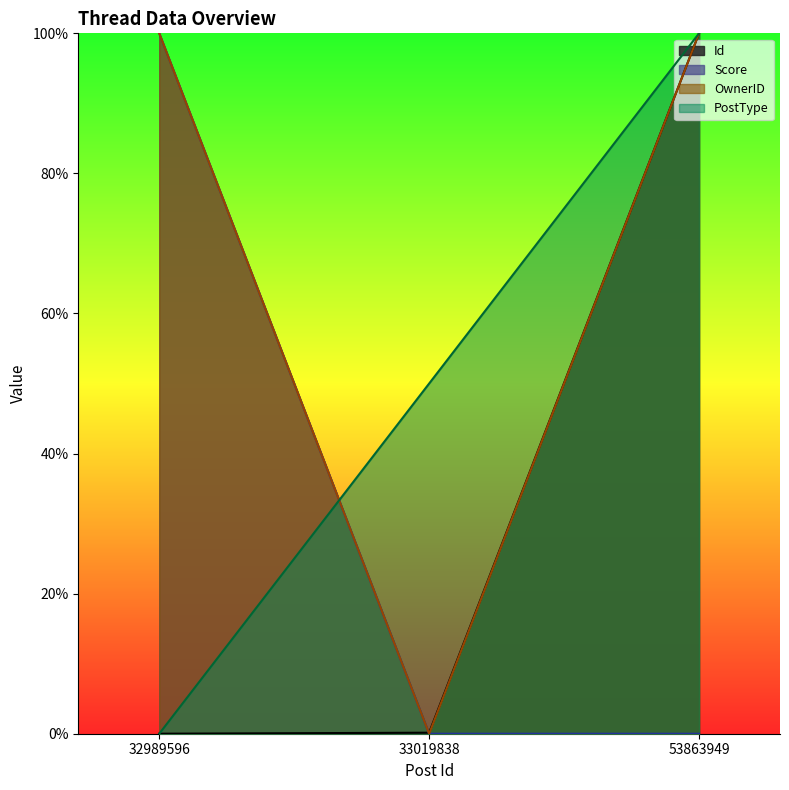

Reading left to right, what are all the values shown in this chart?

Id: 0.0	0.1	100.0
Score: 100.0	0.0	0.0
OwnerID: 100.0	0.0	100.0
PostType: 0.0	50.0	100.0